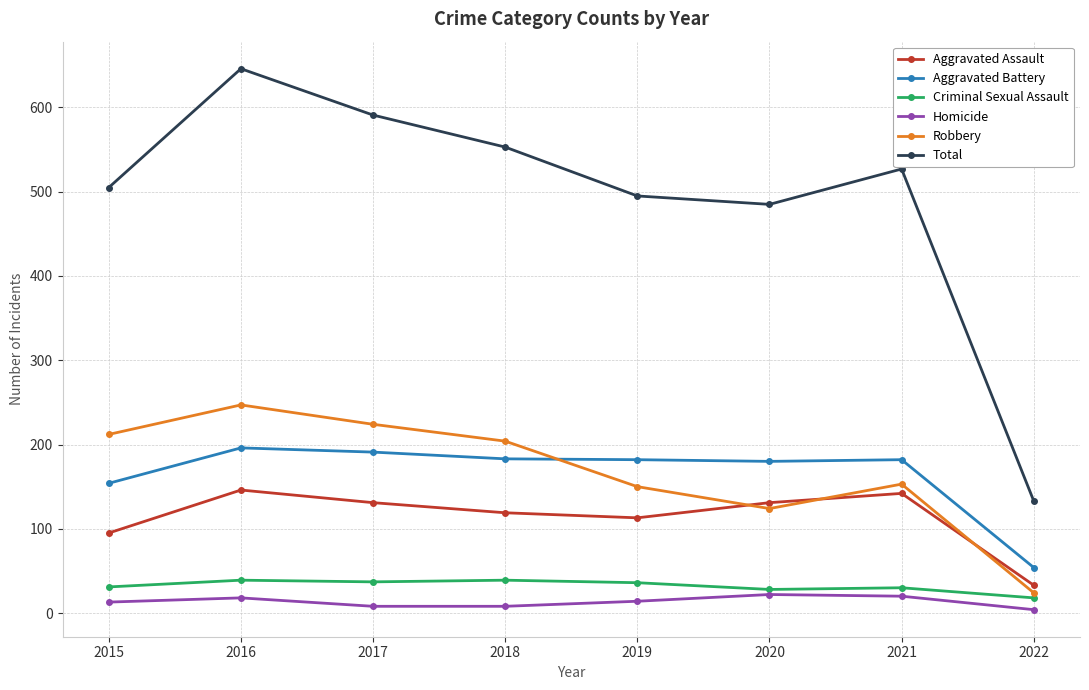

What is the difference between the second highest and second lowest values in the Homicide series?

12